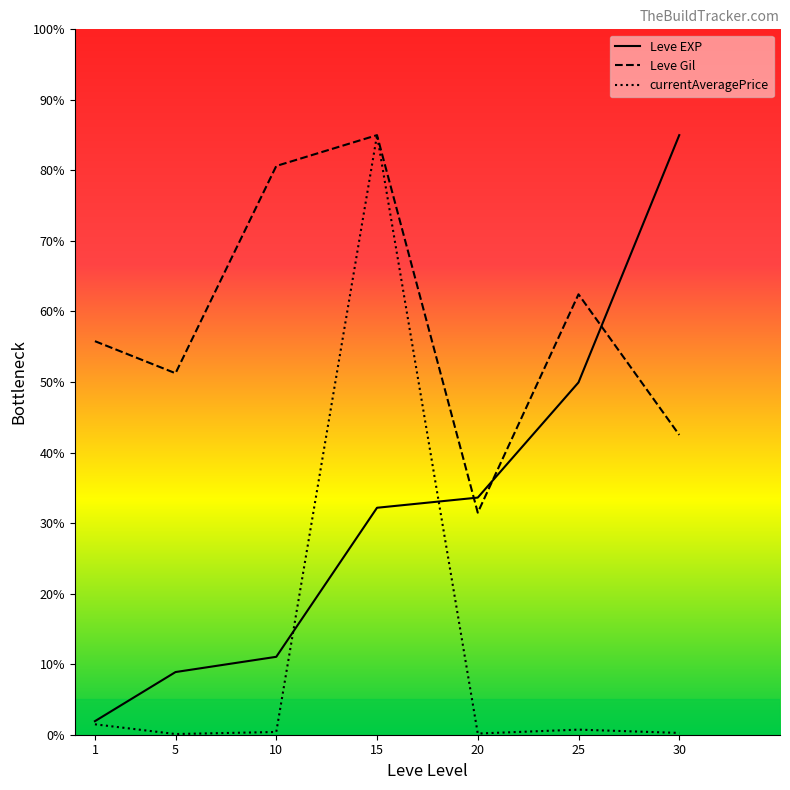

Which category has the lowest value across all series?

5